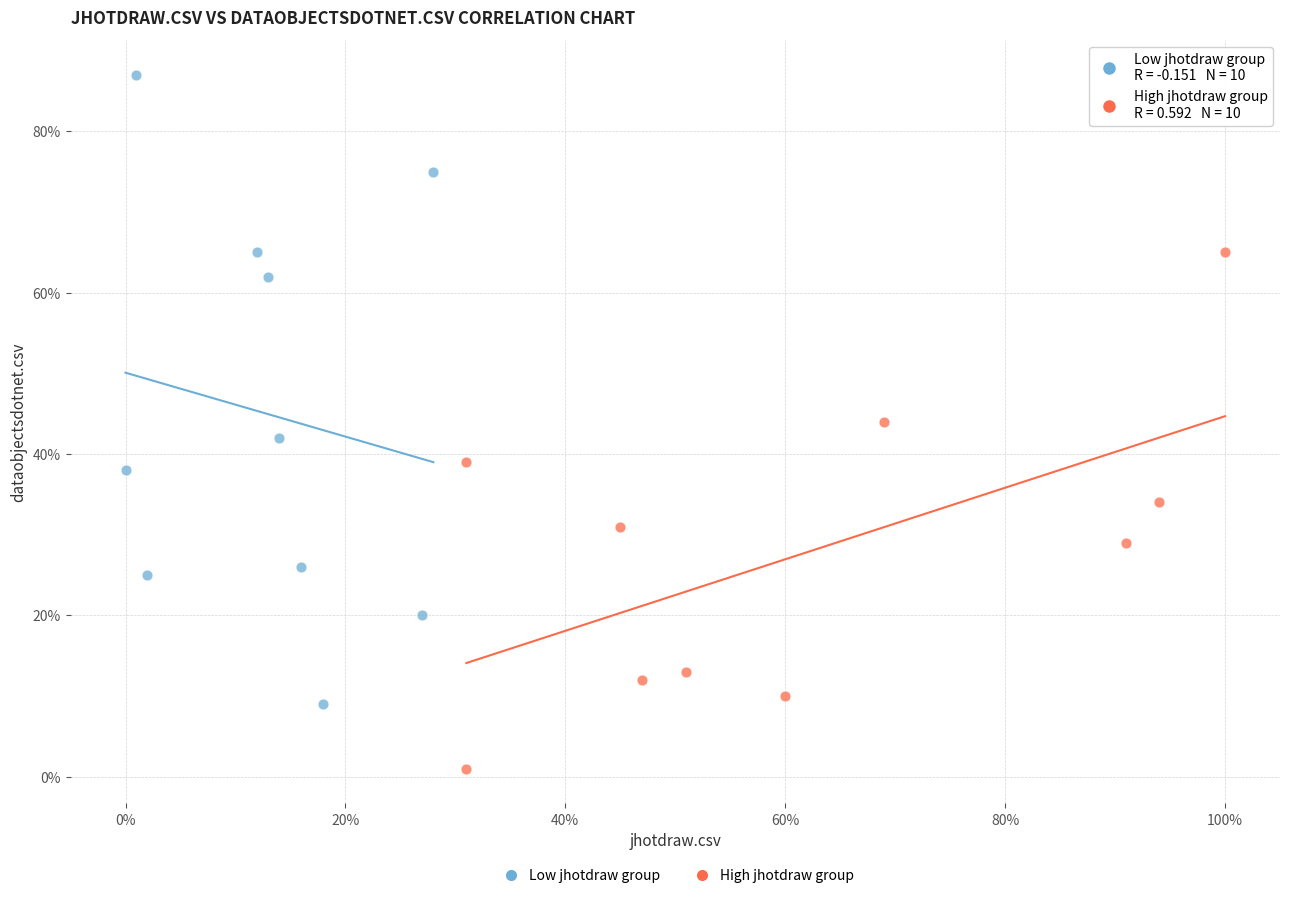

Which series reaches the maximum Y coordinate?

Low jhotdraw group